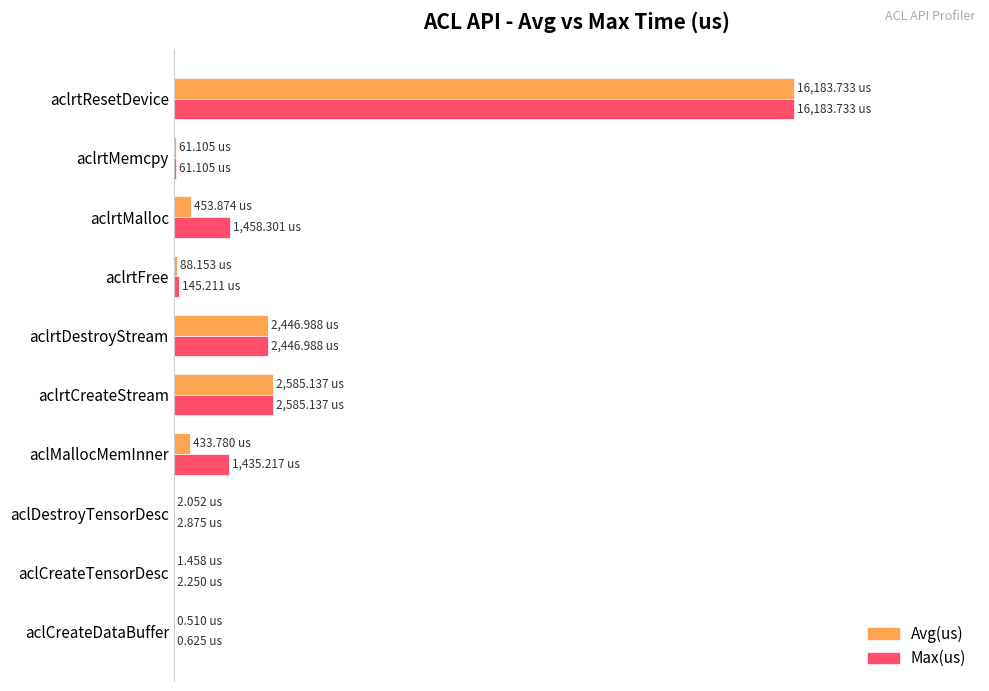

Which series has the largest total across all categories?

Max(us)